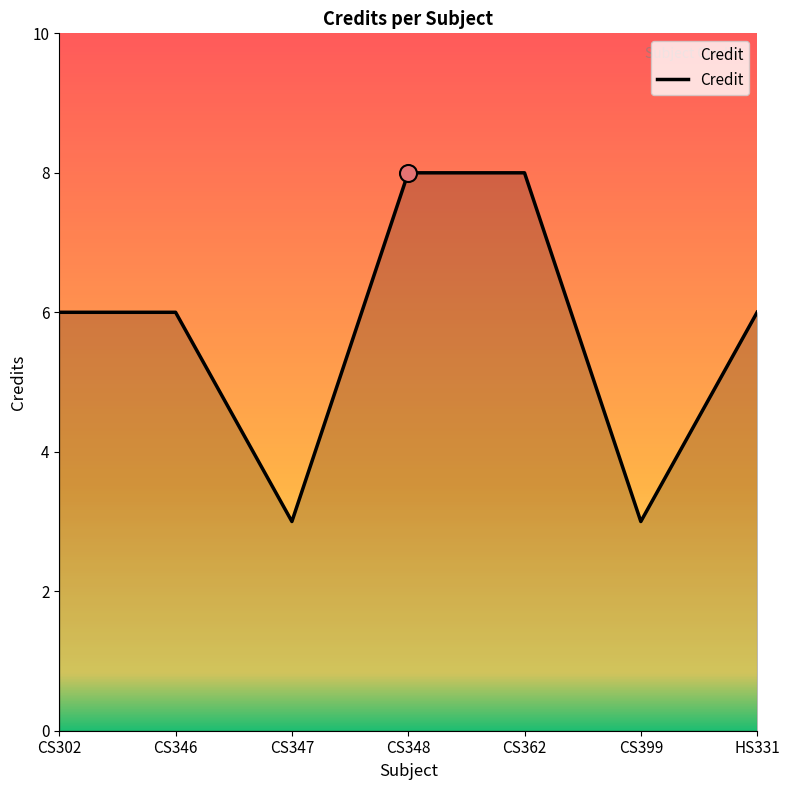

What is the ratio of the value at CS346 to the value at HS331?

1.0